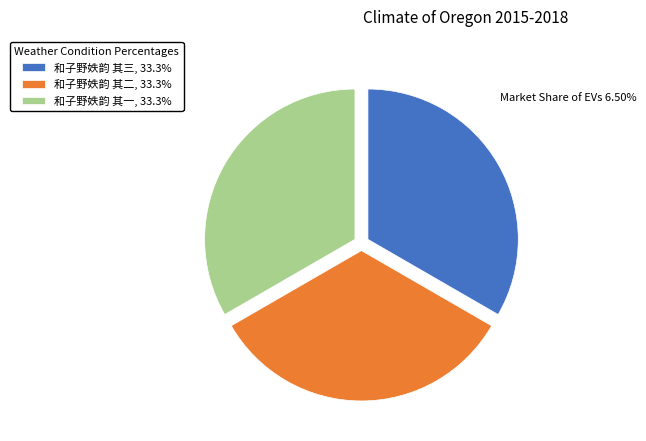

What is the ratio of the value at 和子野妷韵 其一 to the value at 和子野妷韵 其二?

1.0